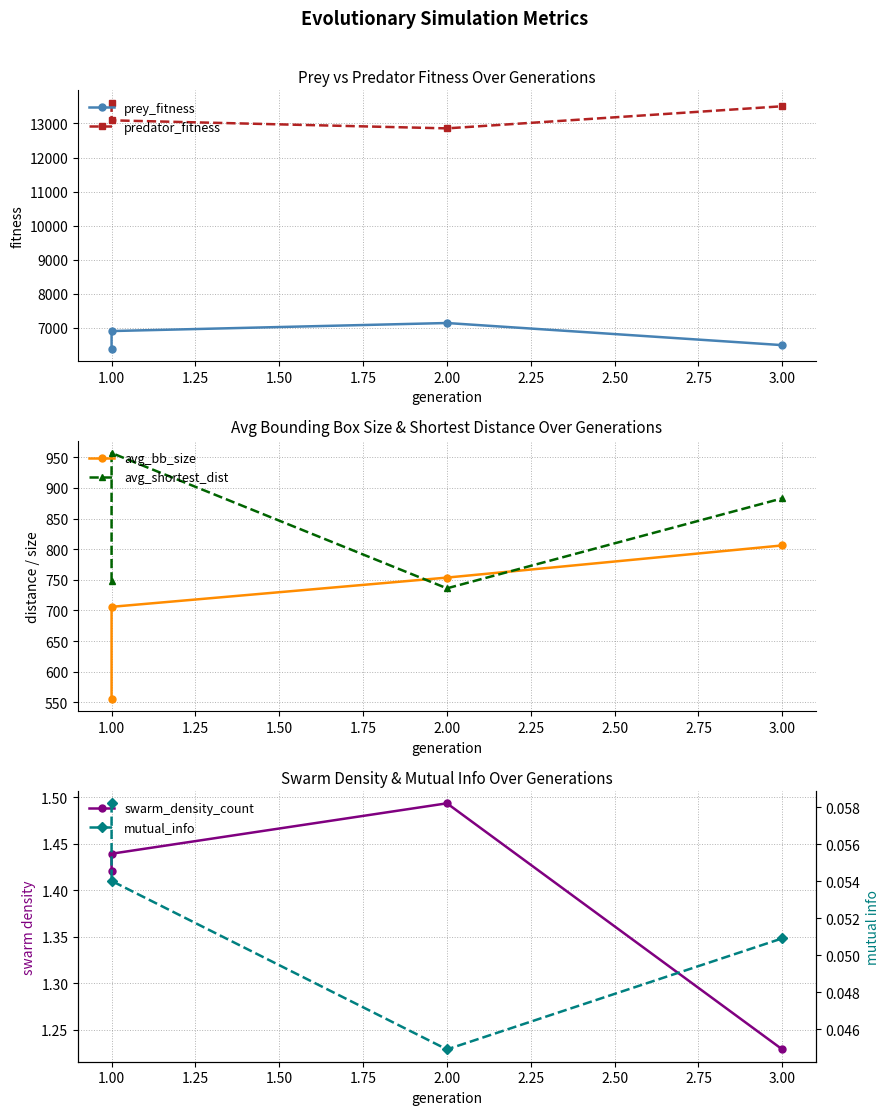

Is this an area chart (filled region under the line)?

No